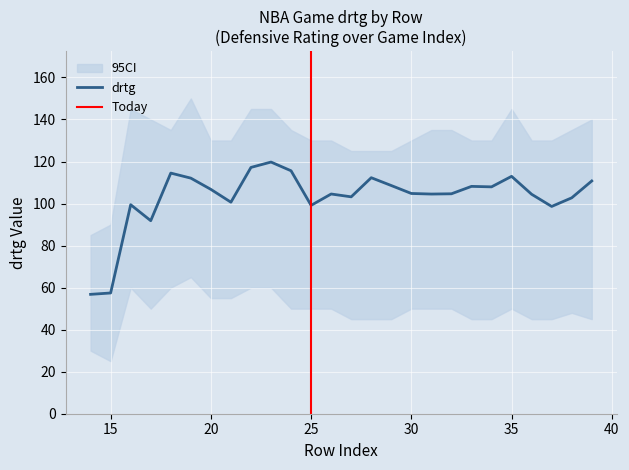

What is the lowest value of the drtg series?

56.8